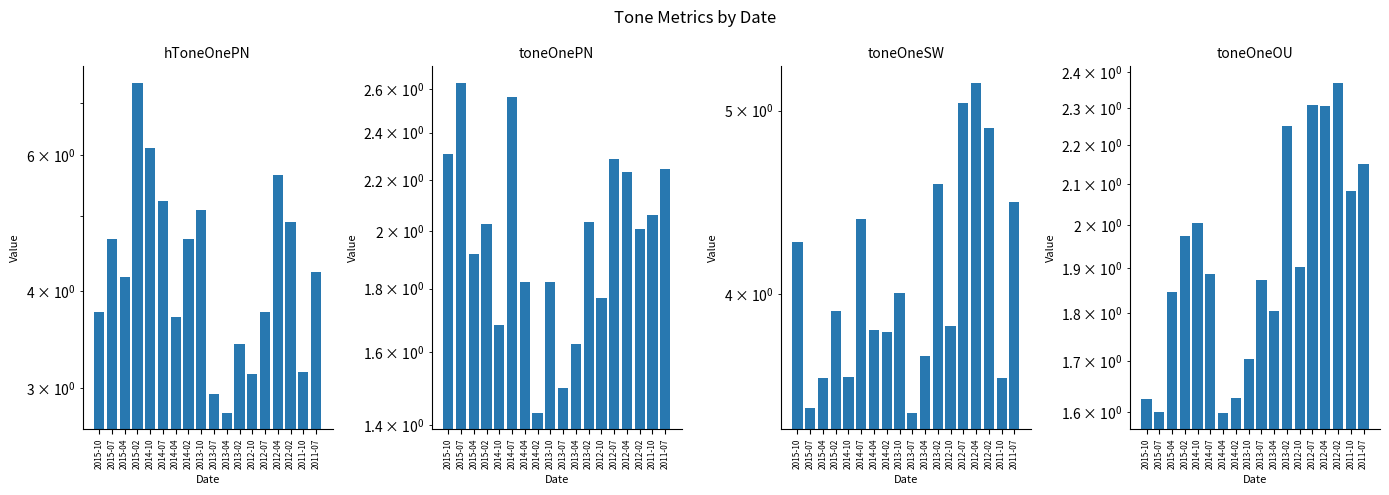

Which category has the lowest value in the toneOneOU series?

2014-04